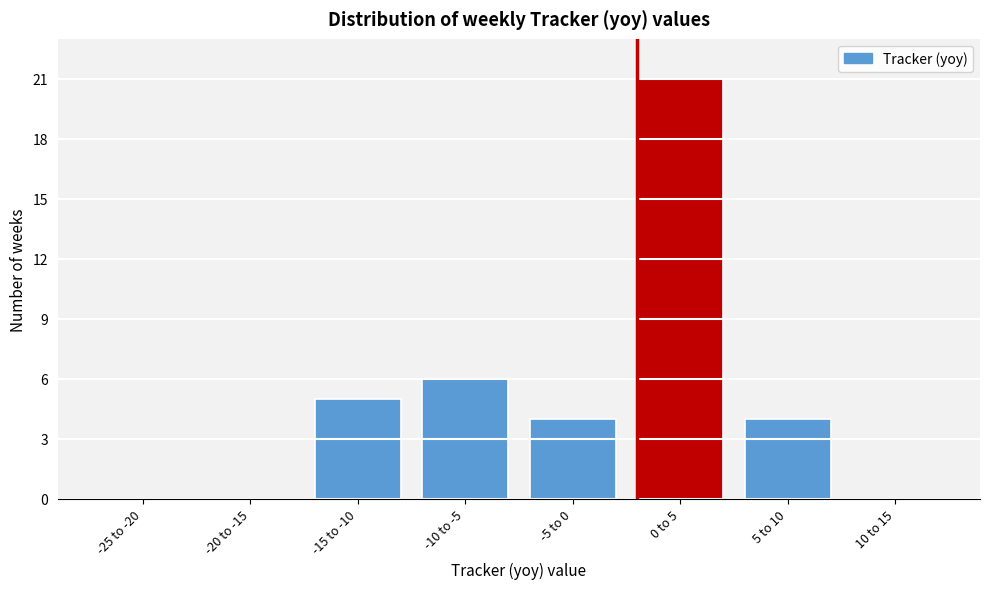

Reading left to right, list all the values displayed in this chart.

-25 to -20=0	-20 to -15=0	-15 to -10=5	-10 to -5=6	-5 to 0=4	0 to 5=21	5 to 10=4	10 to 15=0